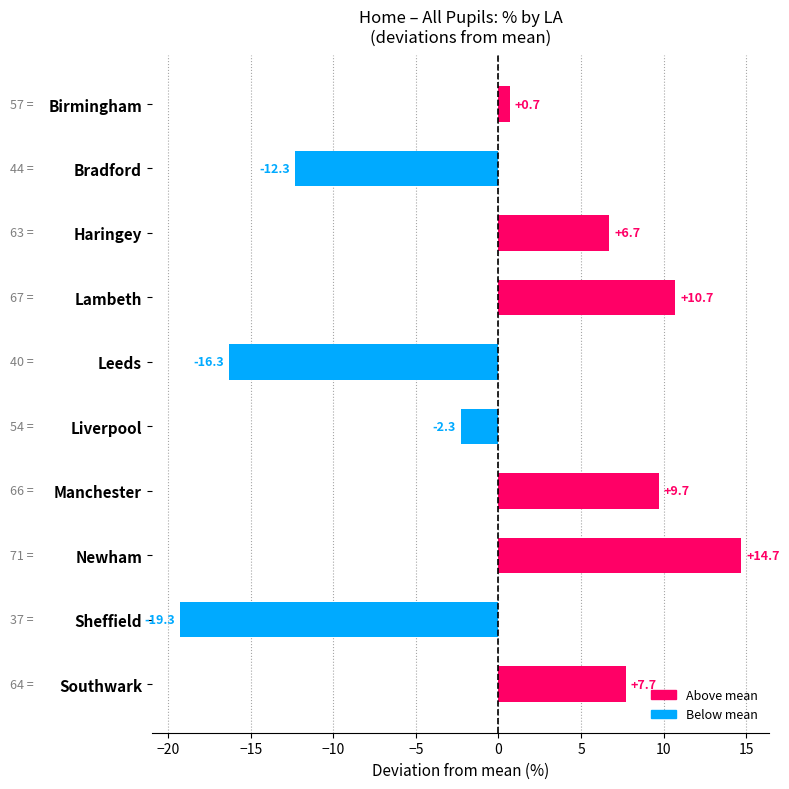

How many data points are above 6?

5